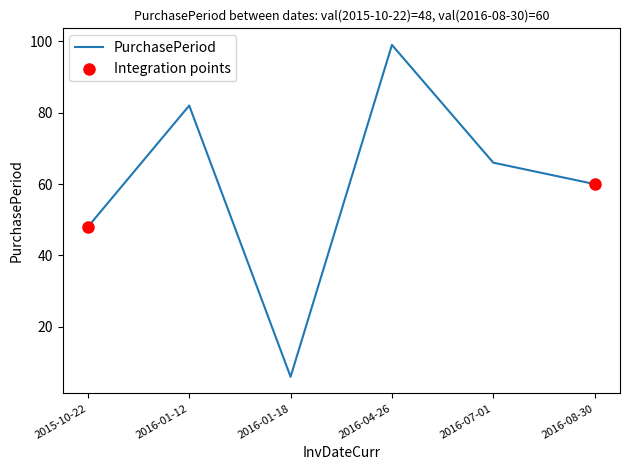

Approximately how many times larger is the value at 2016-07-01 compared to 2015-10-22?

1.4